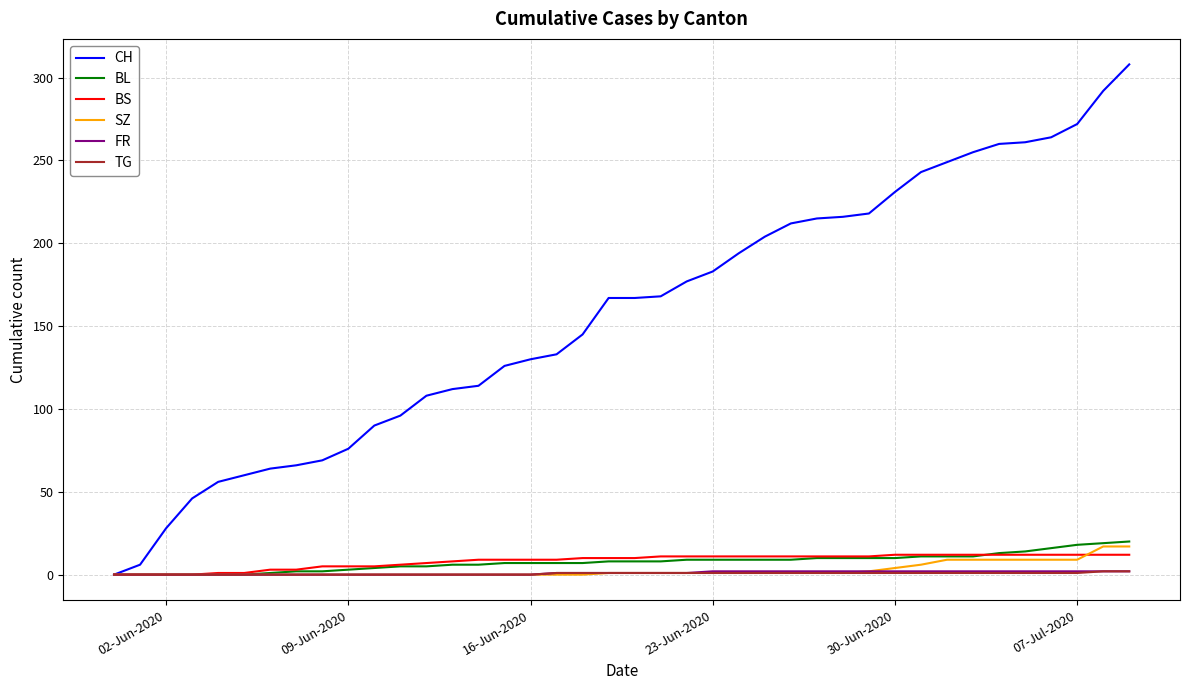

Which series has the largest total across all categories?

CH